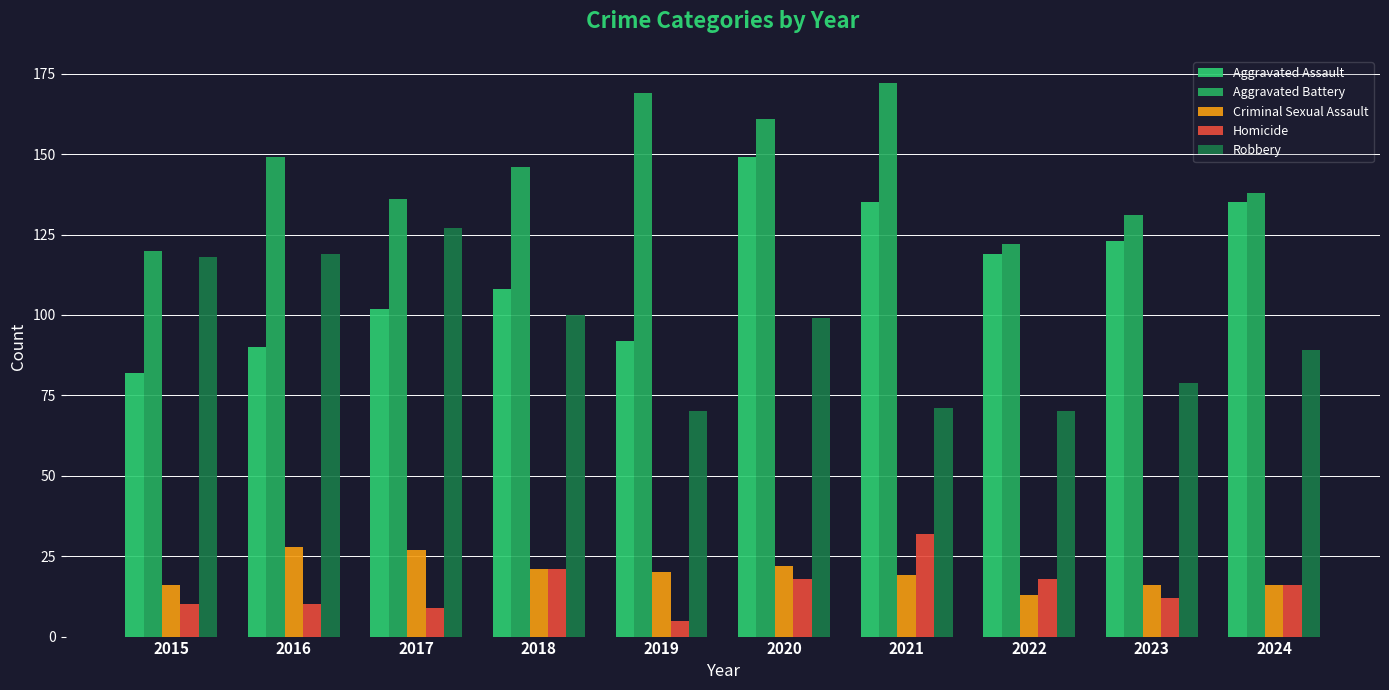

Where does the Aggravated Assault series first go above 119?

2020